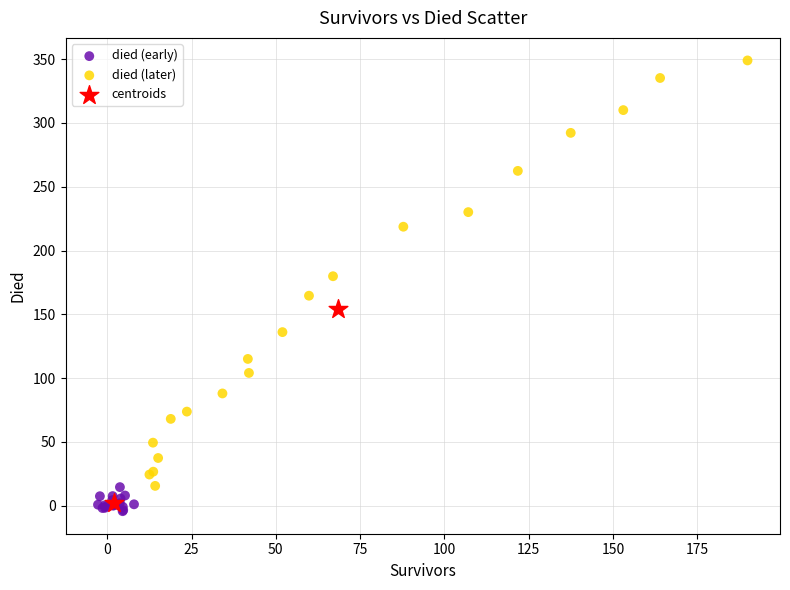

Which series contains the highest Y value?

died (later)